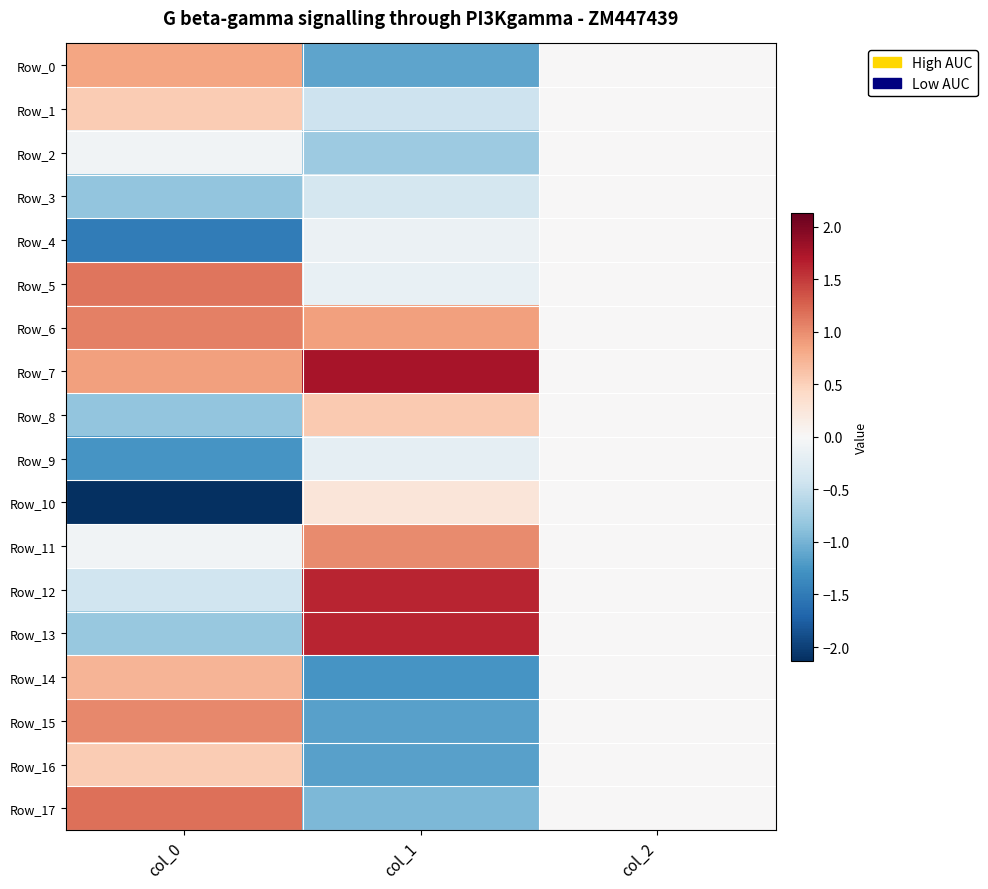

At col_0, list the series in order from smallest to largest.

Row_10, Row_4, Row_9, Row_3, Row_8, Row_13, Row_12, Row_2, Row_11, Row_1, Row_16, Row_14, Row_0, Row_7, Row_15, Row_6, Row_5, Row_17